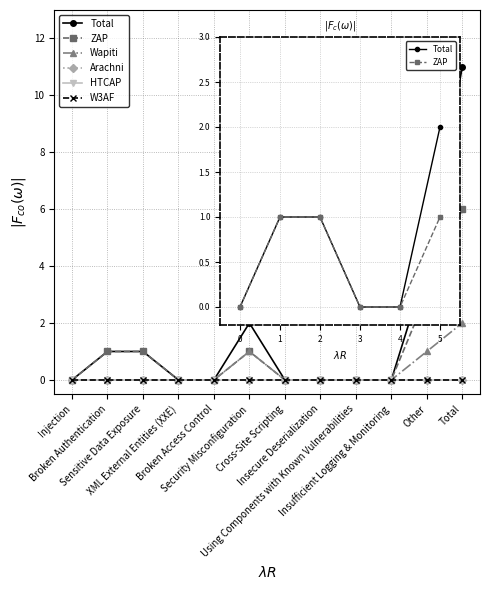

What is the difference between the maximum and second lowest values in the ZAP series?

6